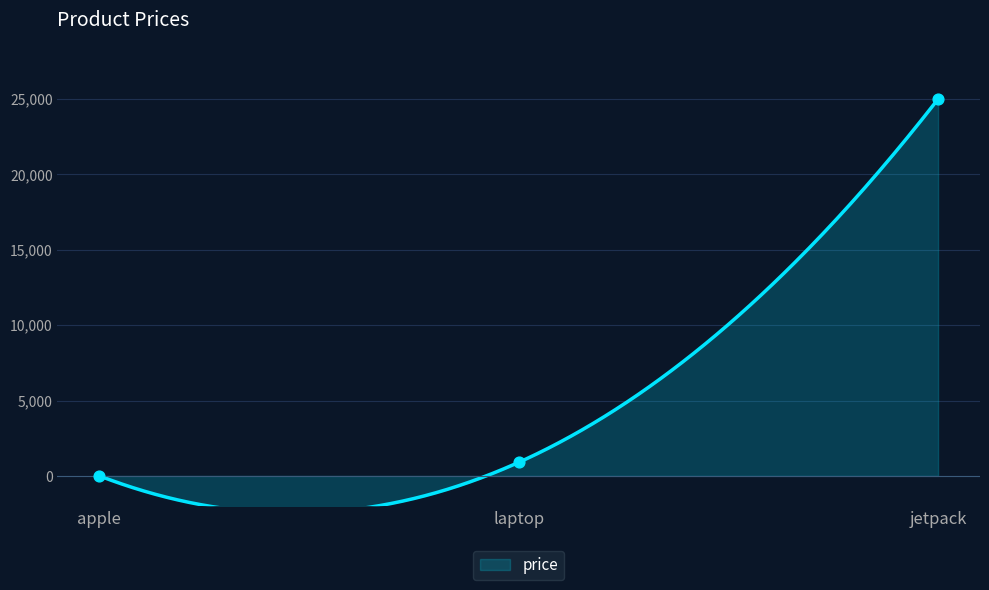

Between apple and jetpack, which is larger?

jetpack